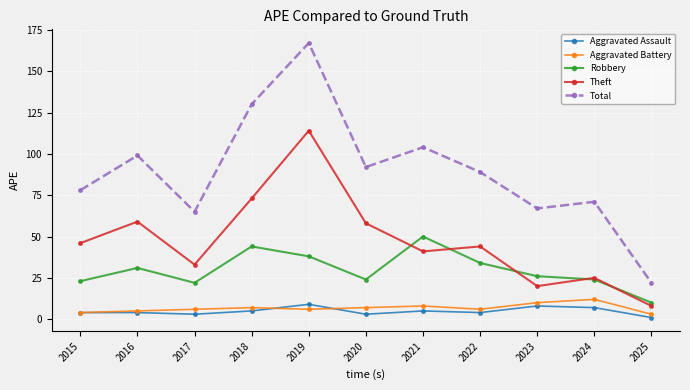

How many lines are shown in the chart?

5